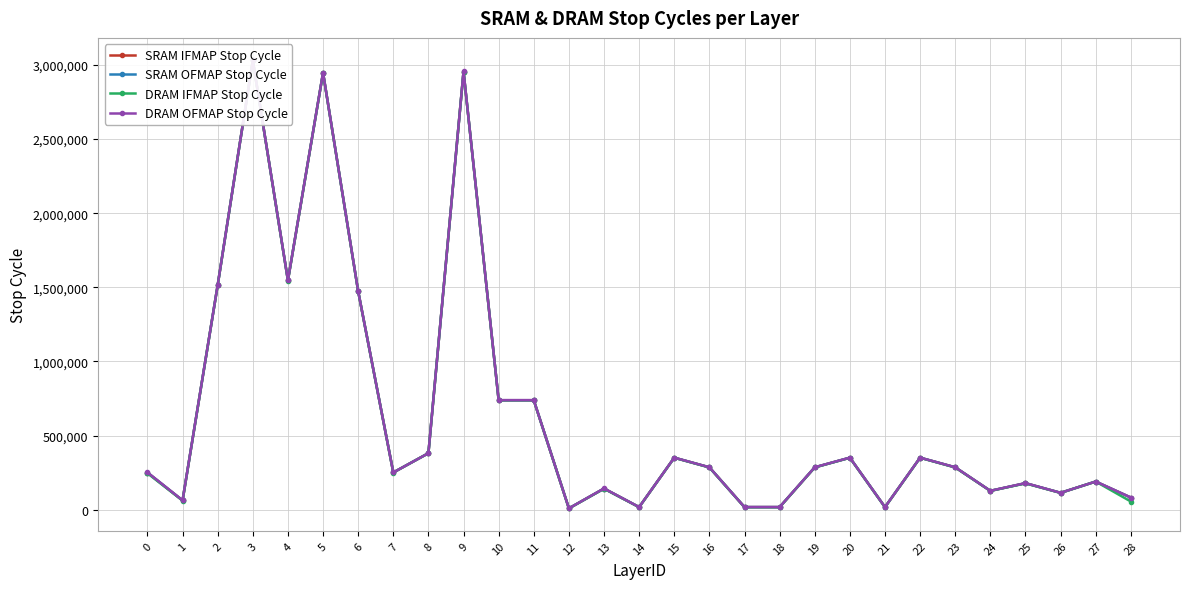

Reading left to right, what are all the values shown in this chart?

SRAM IFMAP Stop Cycle: 250533	62783	1515219	3030469	1546844	2946969	1473469	251473	381469	2955169	738769	738769	9399	143073	17857	351169	286177	17857	17857	286177	351169	17857	351169	286177	127553	179169	114361	190369	82365
SRAM OFMAP Stop Cycle: 251063	63094	1515218	3030499	1546999	2946999	1473468	251503	381468	2955199	738768	738768	9432	143103	17856	351168	286207	17856	17856	286207	351168	17856	351168	286207	127568	179199	114368	190368	82368
DRAM IFMAP Stop Cycle: 246191	61695	1514306	3029809	1545755	2946026	1472990	251347	381309	2954060	738481	738481	9249	142113	17580	350779	285423	17580	17580	285423	350779	17580	350779	285423	127434	177927	113872	190310	55778
DRAM OFMAP Stop Cycle: 252026	63887	1515296	3031147	1547831	2947967	1474325	251519	381608	2956351	739411	739411	9735	143999	18398	351783	286847	18398	18398	286847	351783	18398	351783	286847	128108	180095	114472	190543	82623